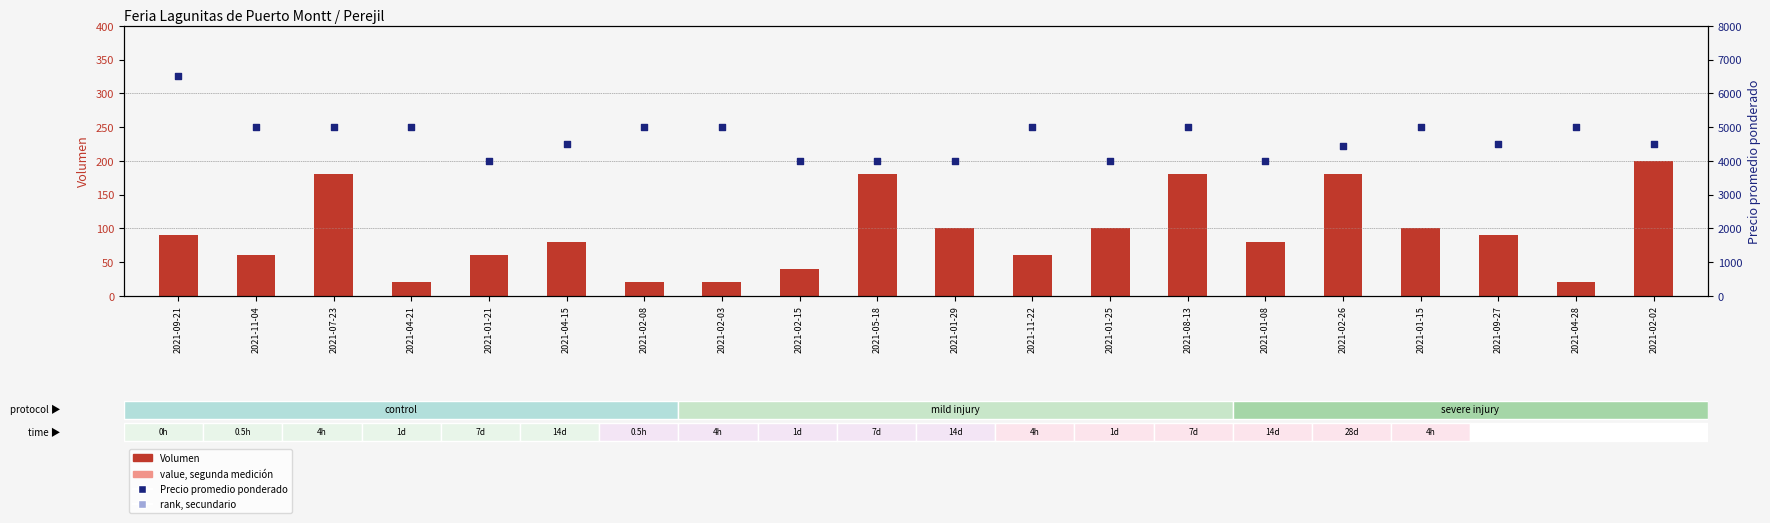

Which series has the widest spread of Y values?

Precio promedio ponderado